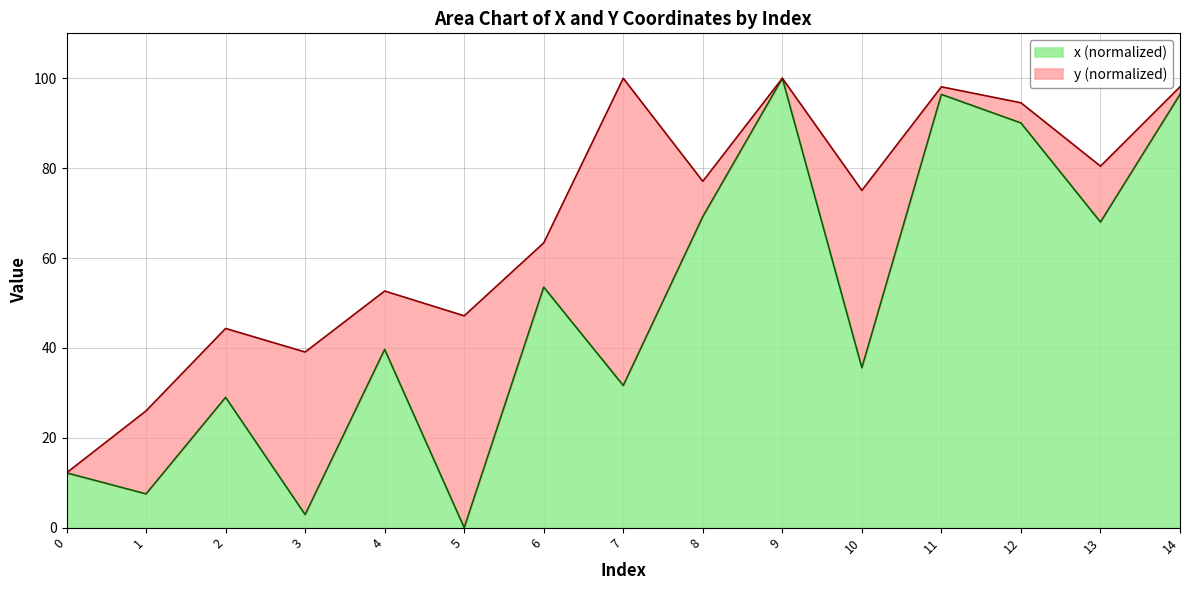

How many points are lower than both their immediate neighbors (excluding endpoints)?

6